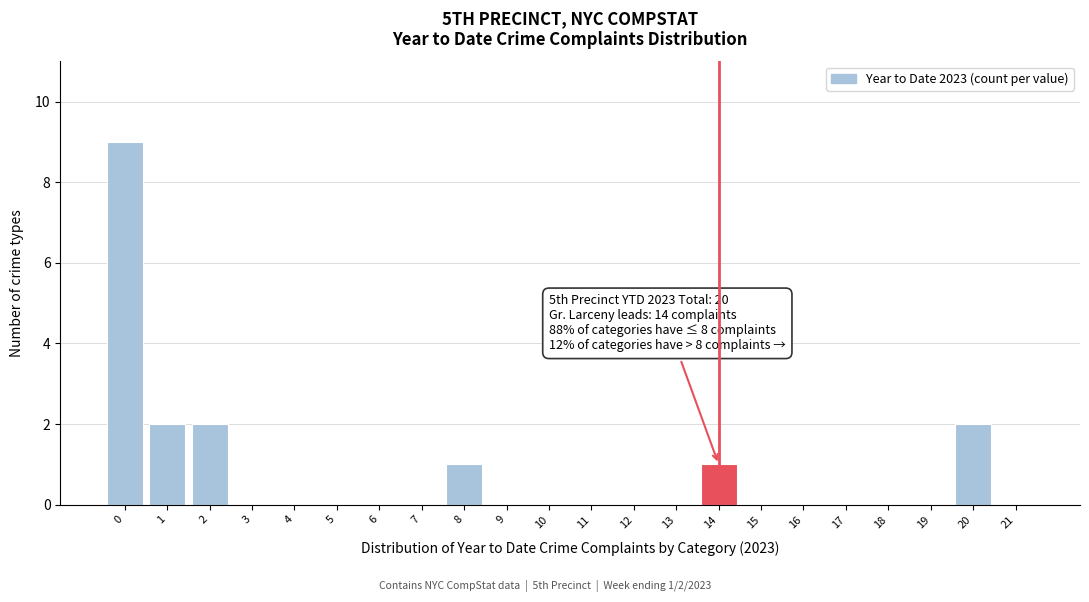

Which range on the x-axis has the tallest bar?

-0.5 to 0.5